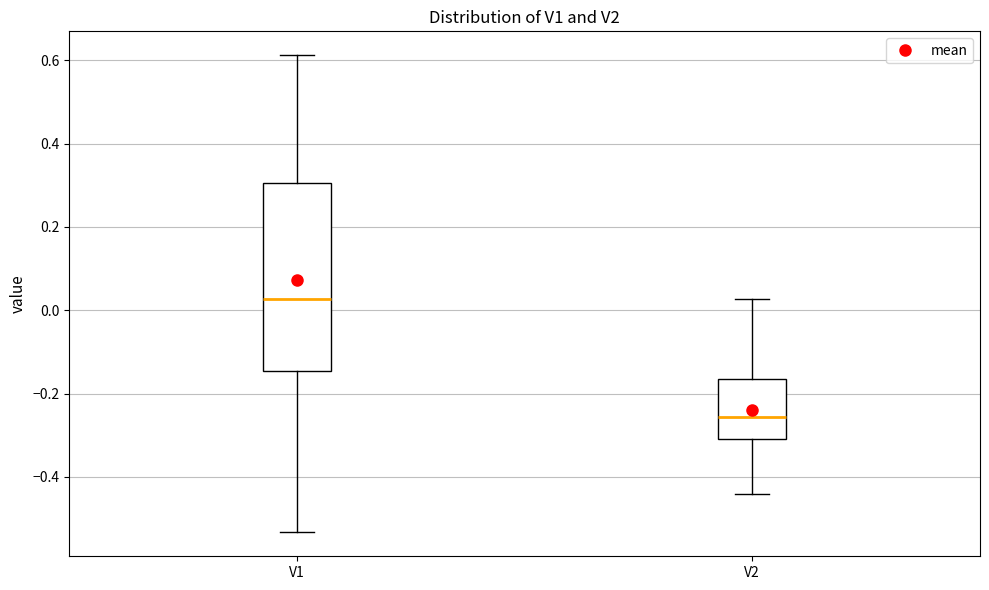

Where is the lower edge of the box for V2 on the y-axis? The values are not printed on the chart, so give them approximately, as read against the axis.

-0.30